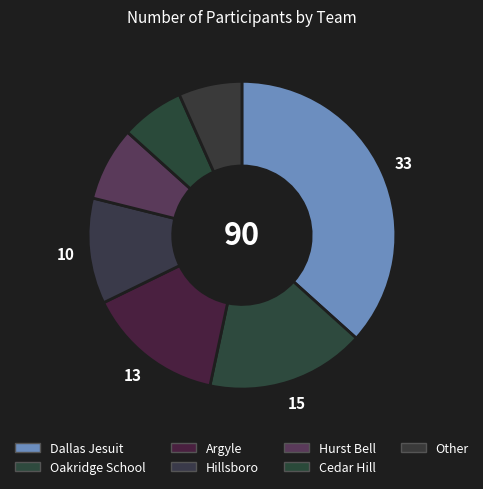

Is Hillsboro the majority of the pie?

No